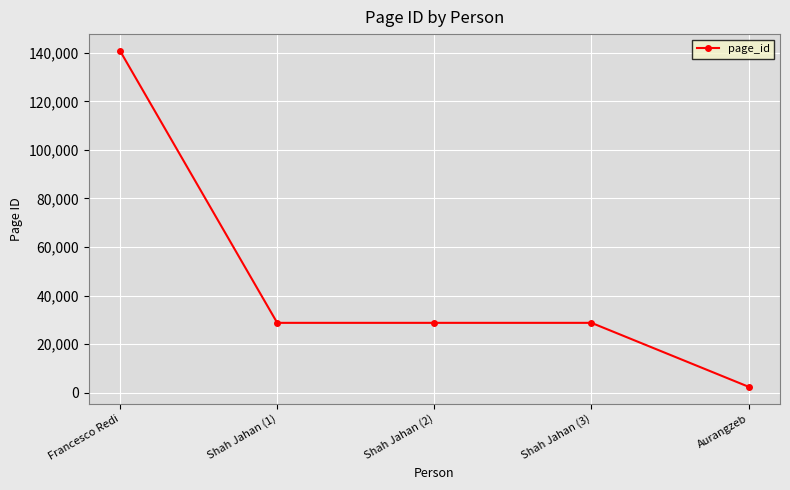

True or false: there are more than 1 points higher than both neighbors.

False